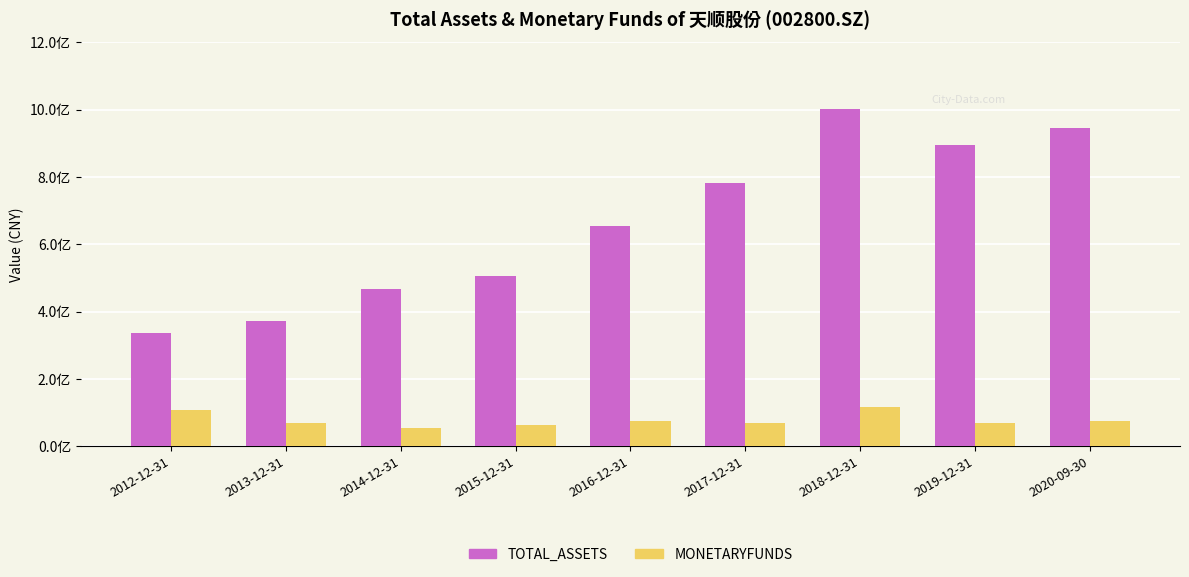

What are all the series names shown in the legend?

TOTAL_ASSETS, MONETARYFUNDS